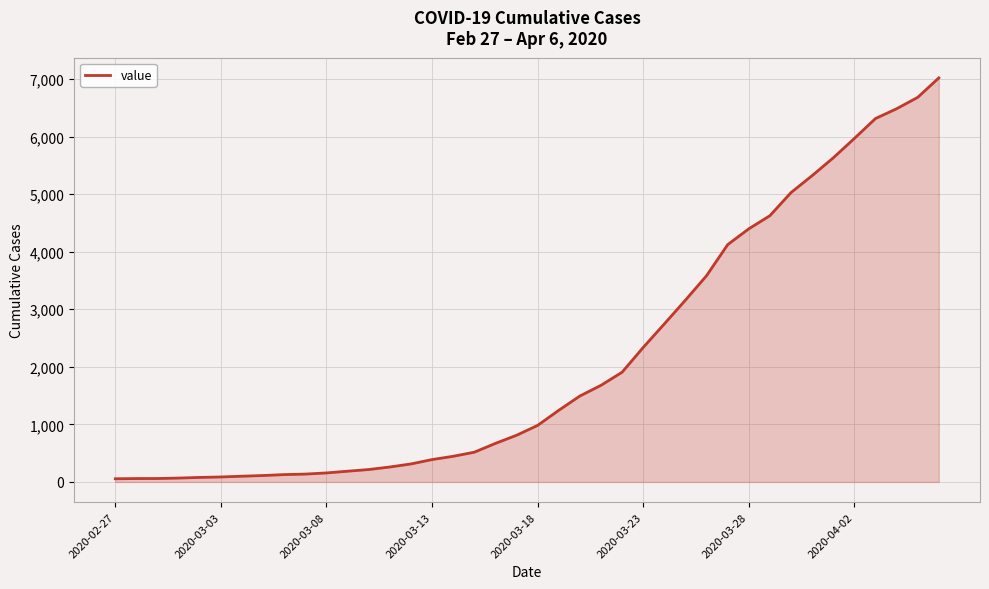

What is the maximum value shown in the chart?

7020